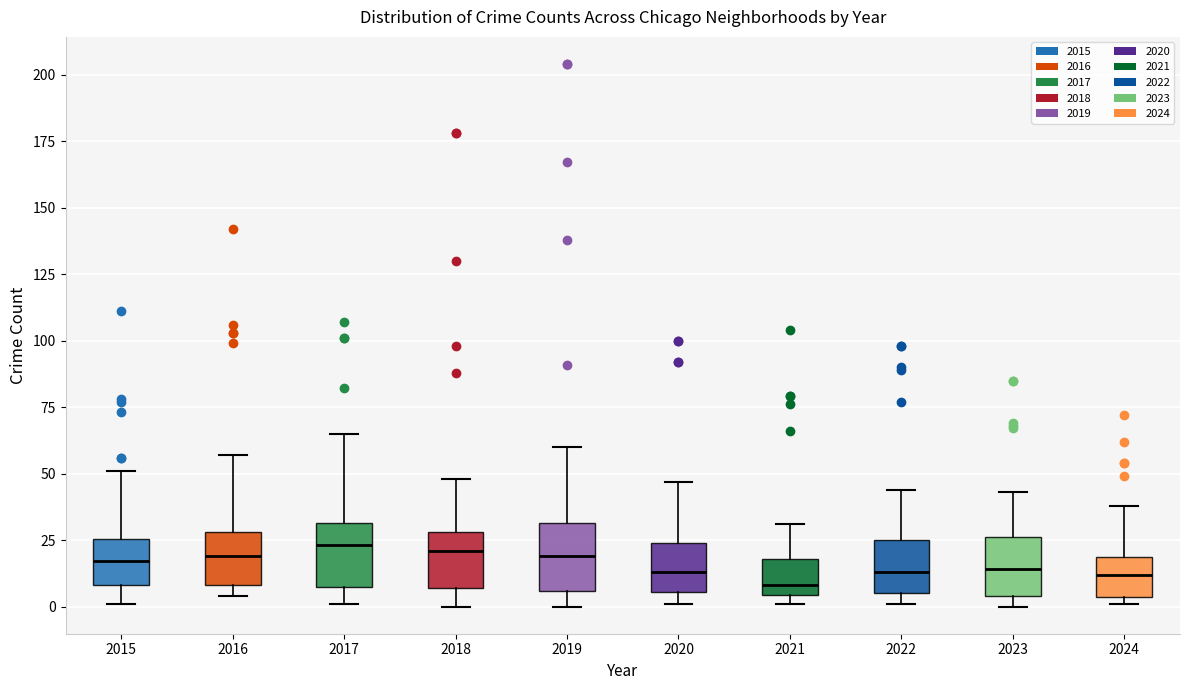

Reading left to right, read every box against the y-axis: the position of its median line, the range the box covers, and the ends of its whiskers. The values are not printed on the chart, so give them approximately, as read against the axis.

2015: median 15, box 10 to 25, whiskers 0 to 50
2016: median 20, box 10 to 30, whiskers 5 to 55
2017: median 25, box 10 to 30, whiskers 0 to 65
2018: median 20, box 5 to 30, whiskers 0 to 50
2019: median 20, box 5 to 30, whiskers 0 to 60
2020: median 15, box 5 to 25, whiskers 0 to 45
2021: median 10, box 5 to 20, whiskers 0 to 30
2022: median 15, box 5 to 25, whiskers 0 to 45
2023: median 15, box 5 to 25, whiskers 0 to 45
2024: median 10, box 5 to 20, whiskers 0 to 40